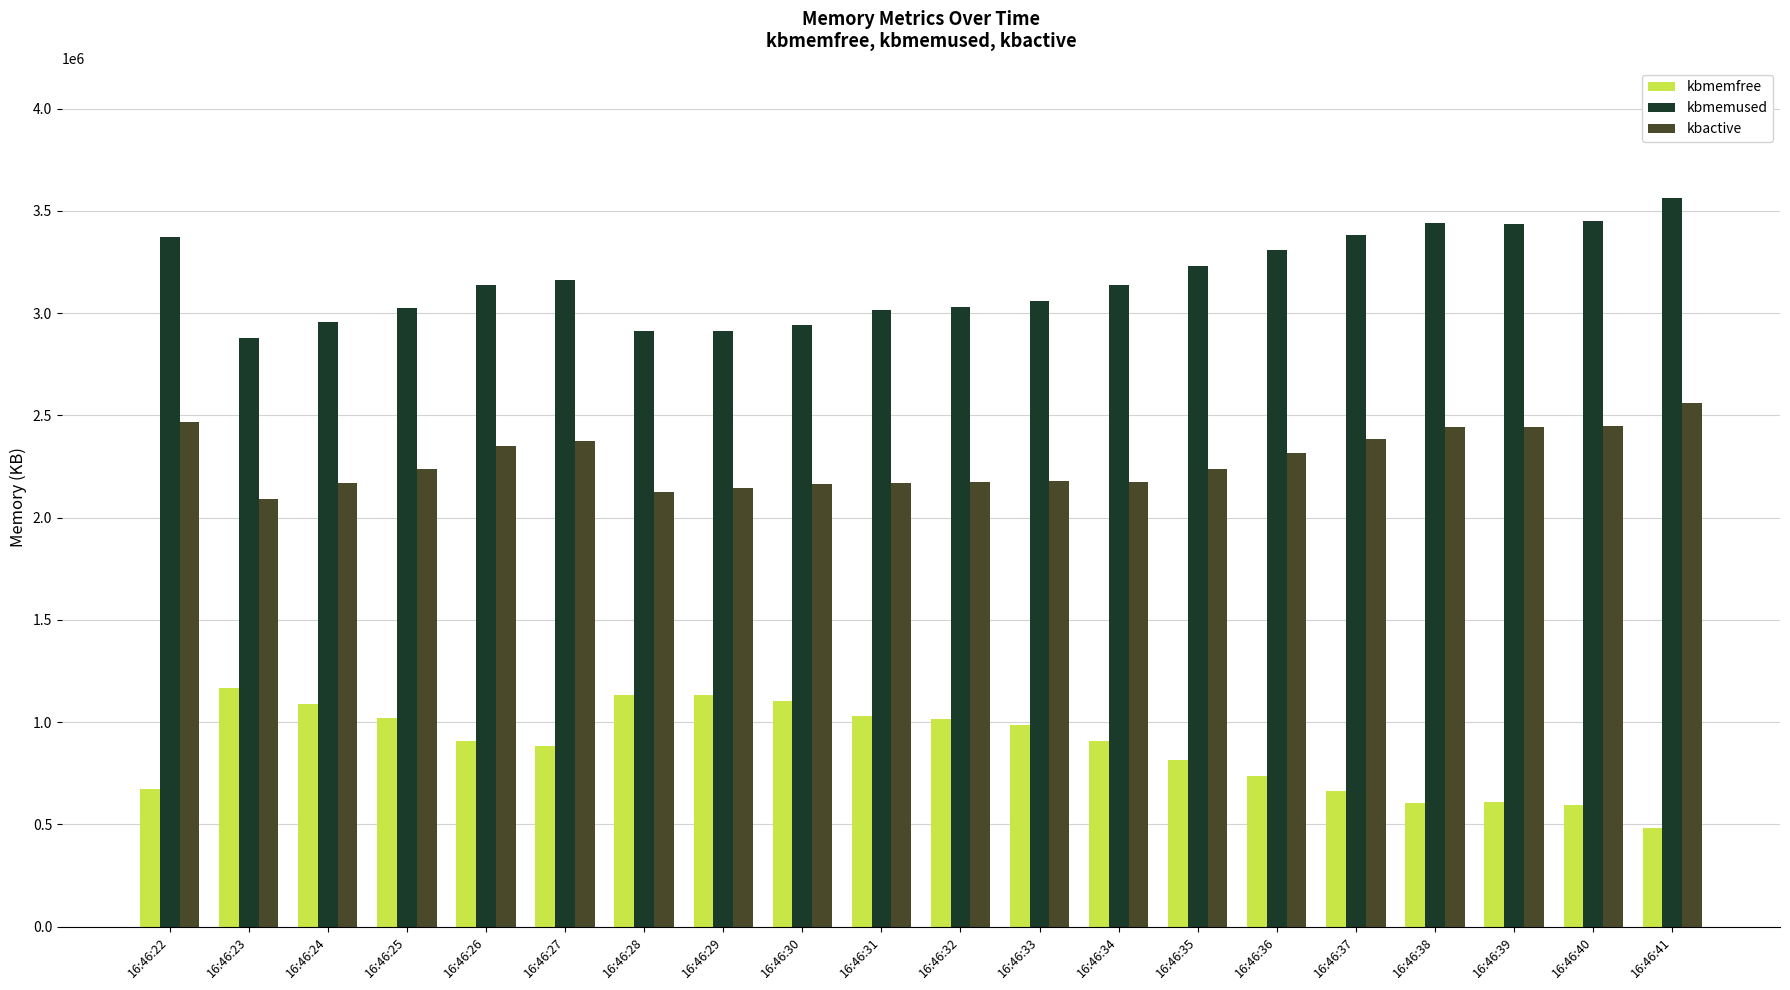

At 16:46:24, list the series in order from largest to smallest.

kbmemused, kbactive, kbmemfree